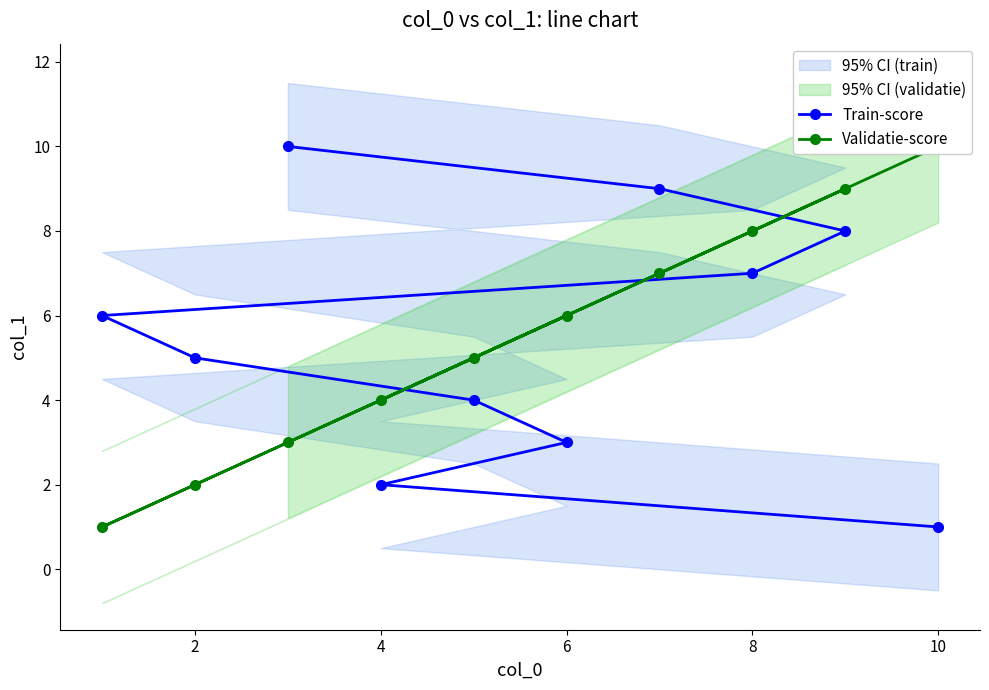

True or false: Train-score has a value of 9 at 8.

False